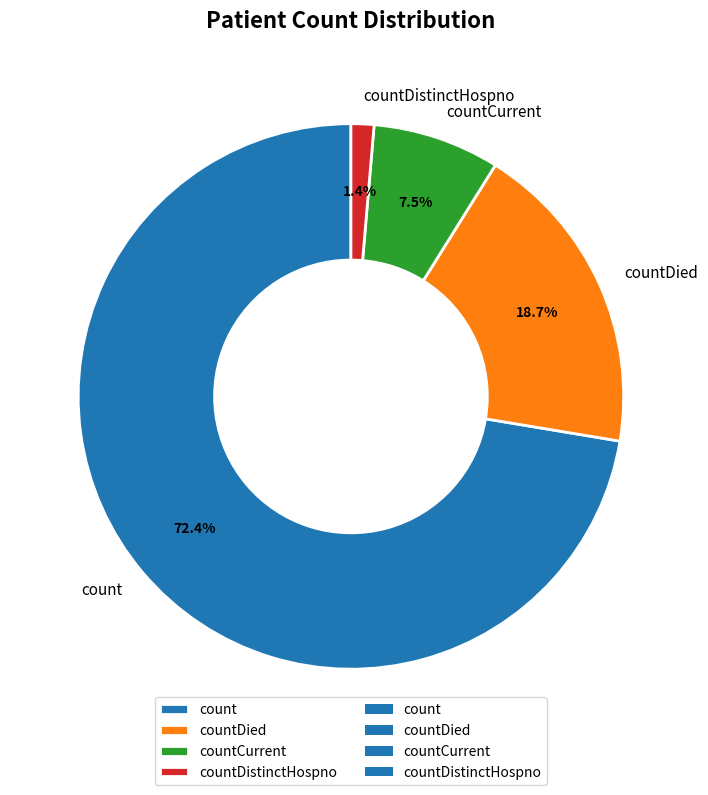

Rank the categories by value from lowest to highest.

countDistinctHospno, countCurrent, countDied, count